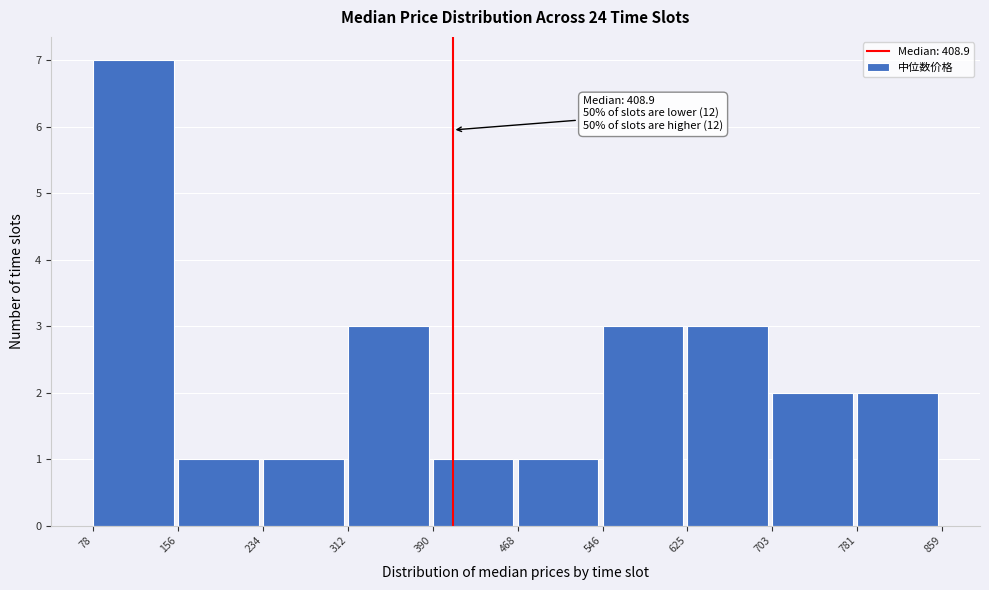

Over which range of the x-axis is the bar tallest?

78 to 156